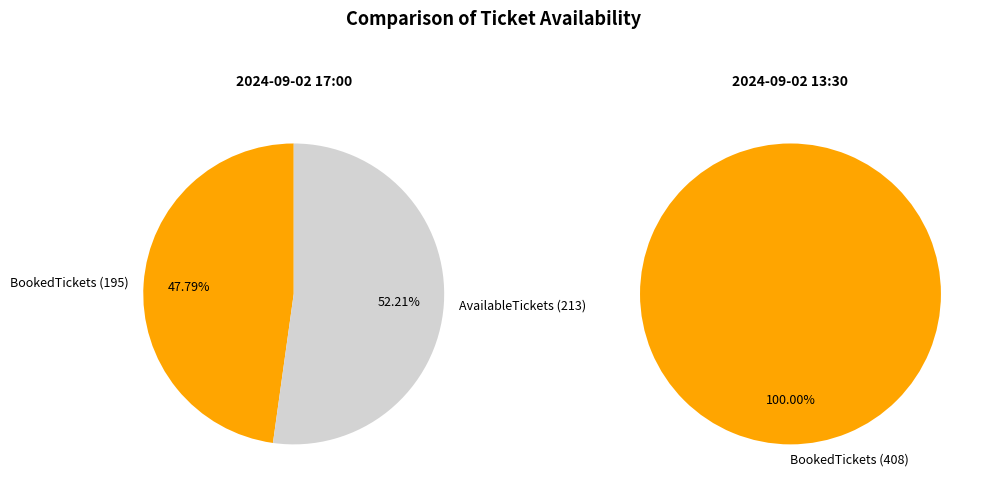

True or false: AvailableTickets accounts for 65% of the total.

False